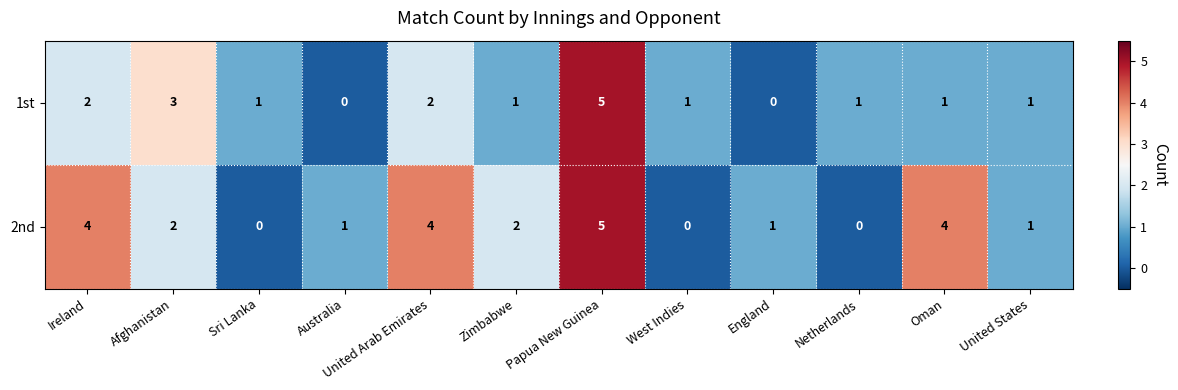

What is the sum of all 2nd values?

24